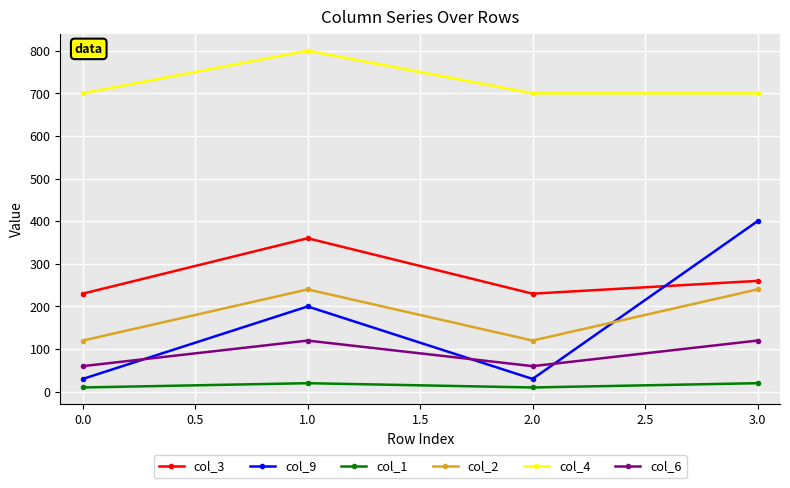

Reading left to right, list all the values displayed in this chart.

col_3: 230	360	230	260
col_9: 30	200	30	400
col_1: 10	20	10	20
col_2: 120	240	120	240
col_4: 700	800	700	700
col_6: 60	120	60	120